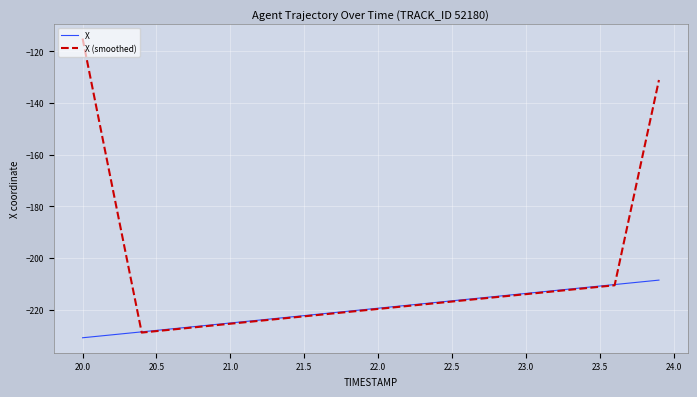

Which series has the largest total across all categories?

X (smoothed)